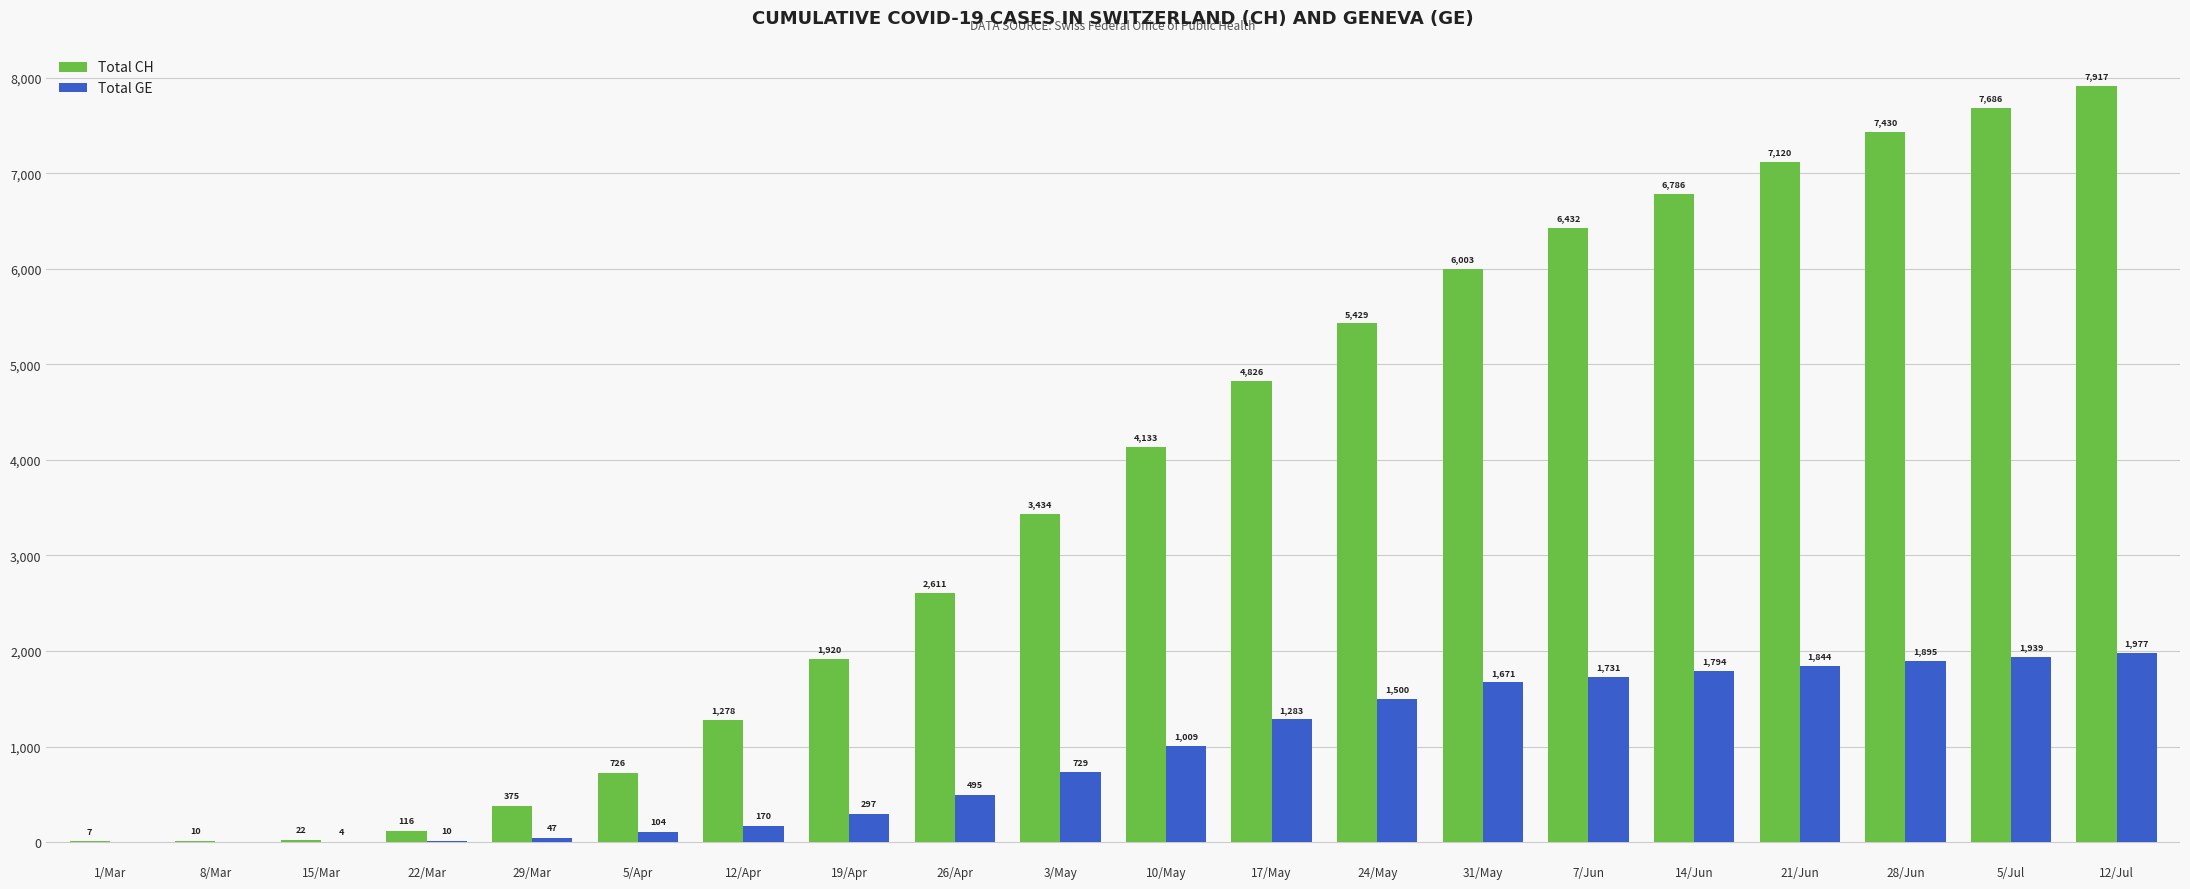

Which series has the largest range (max minus min)?

Total CH